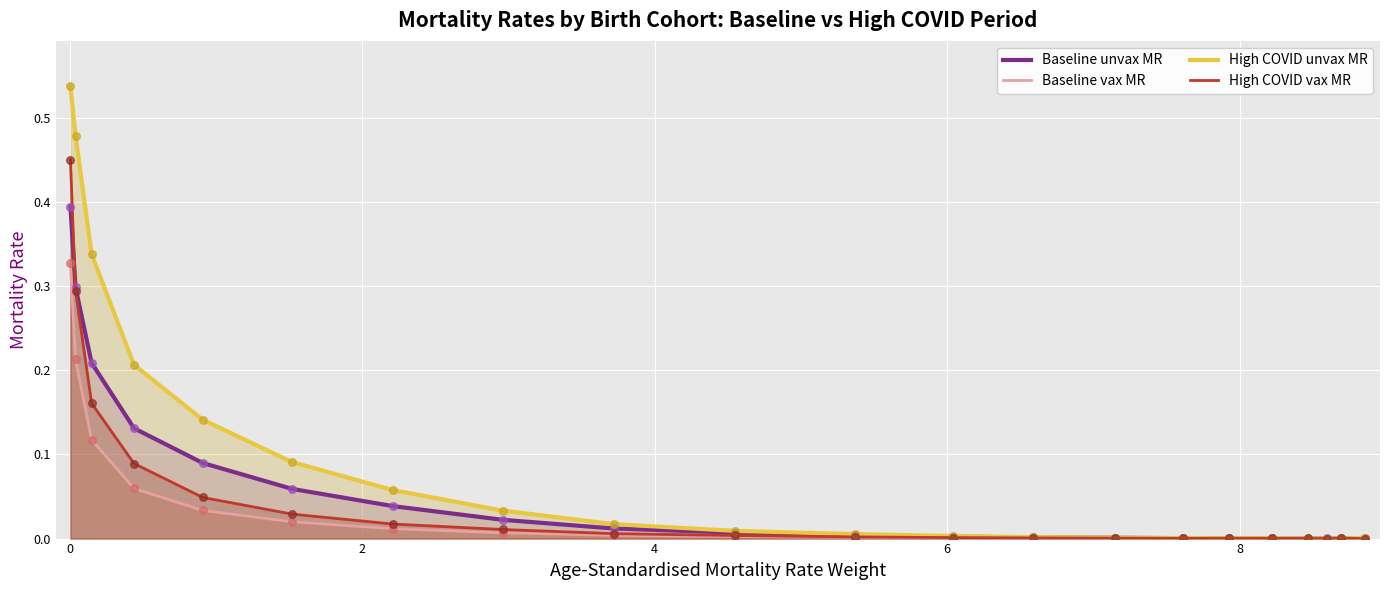

Which series has the largest Y range (max minus min)?

High COVID unvax MR